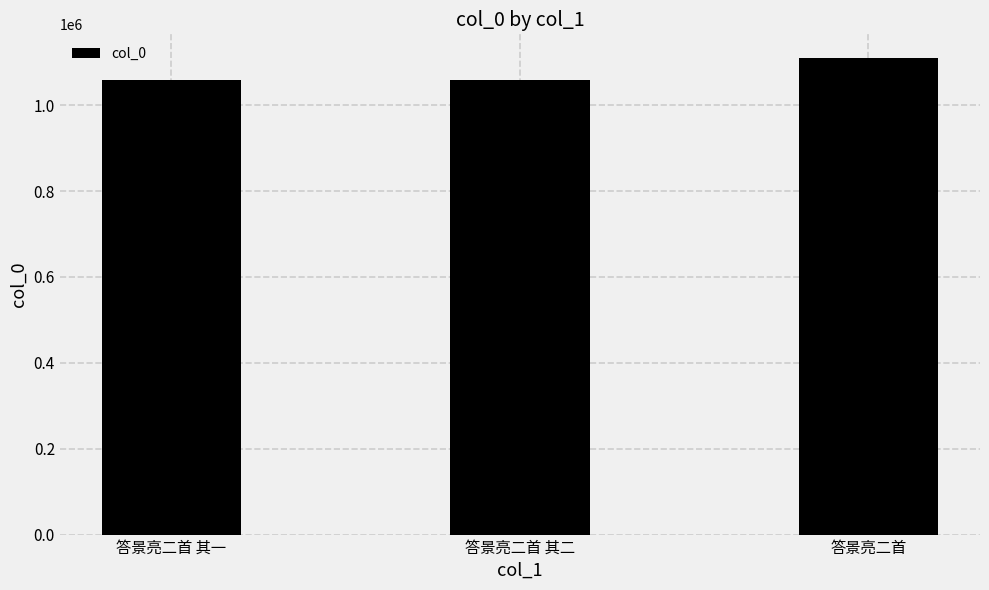

What is the ratio of the value at 答景亮二首 其一 to the value at 答景亮二首 其二?

1.0